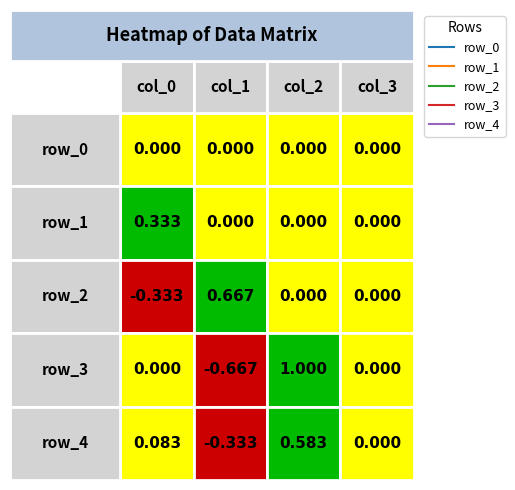

Where does the row_2 series first go above 0?

1